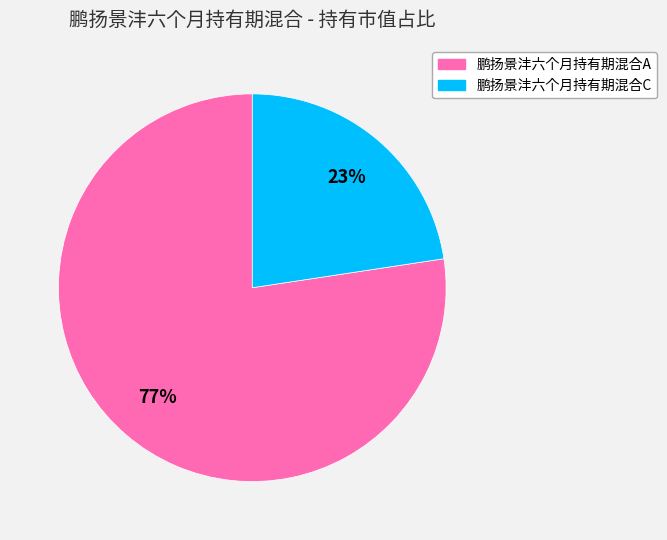

What percentage is the 鹏扬景沣六个月持有期混合C slice, to the nearest percent?

23%